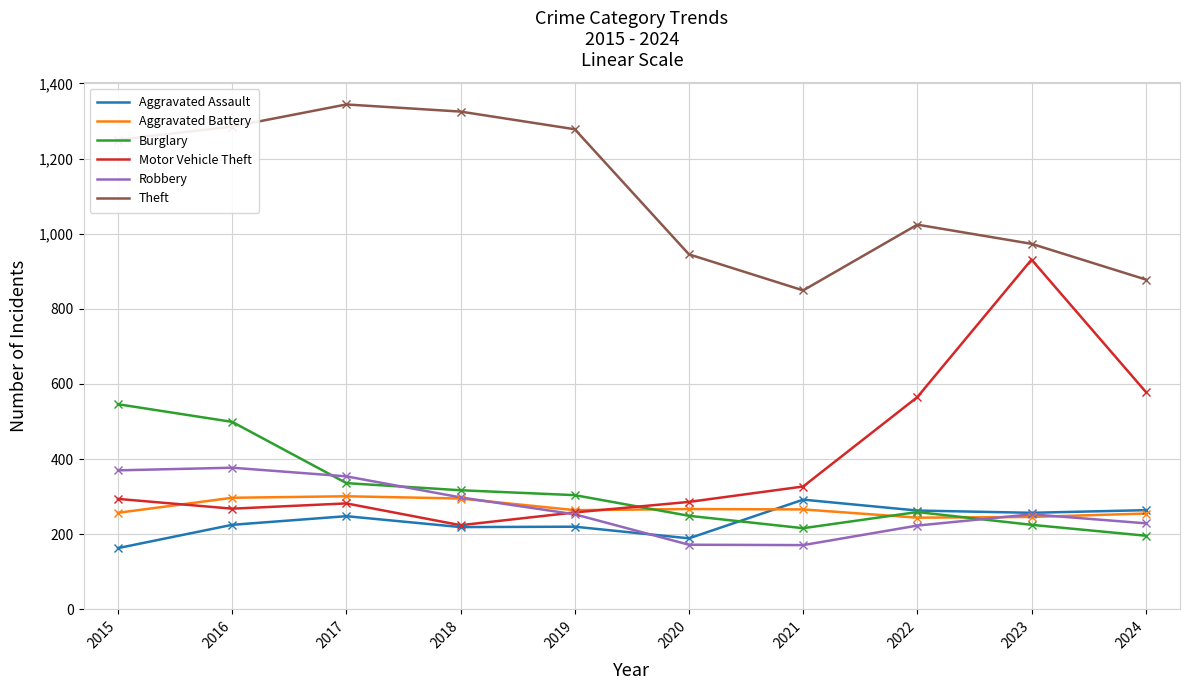

The Theft series shows 1024 at 2022. True or false?

True